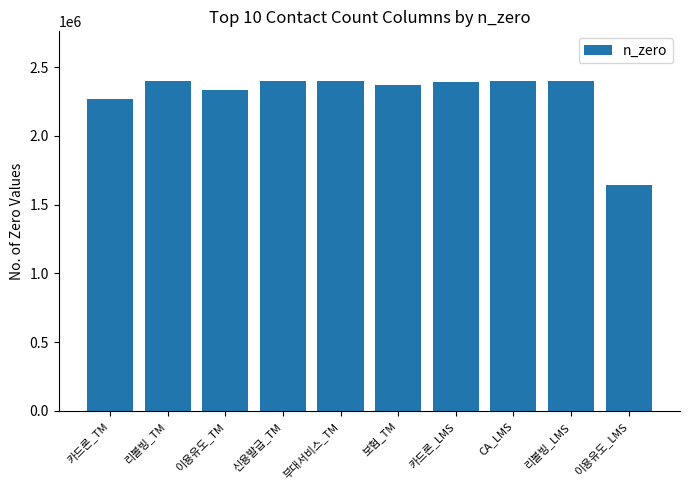

The chart shows a value of 3564485 at 카드론_LMS. True or false?

False